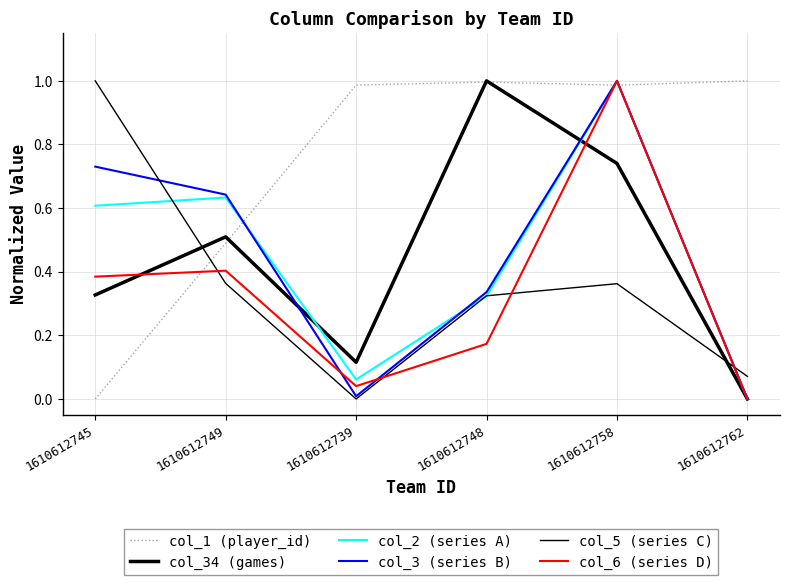

How many lines are shown in the chart?

6